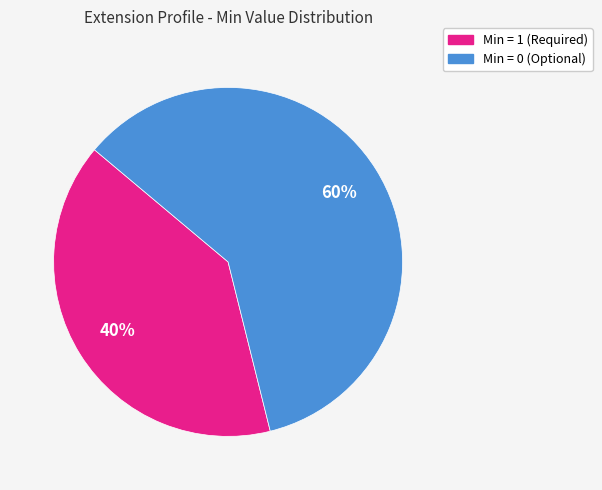

Between Min = 0 (Optional) and Min = 1 (Required), which is larger?

Min = 0 (Optional)